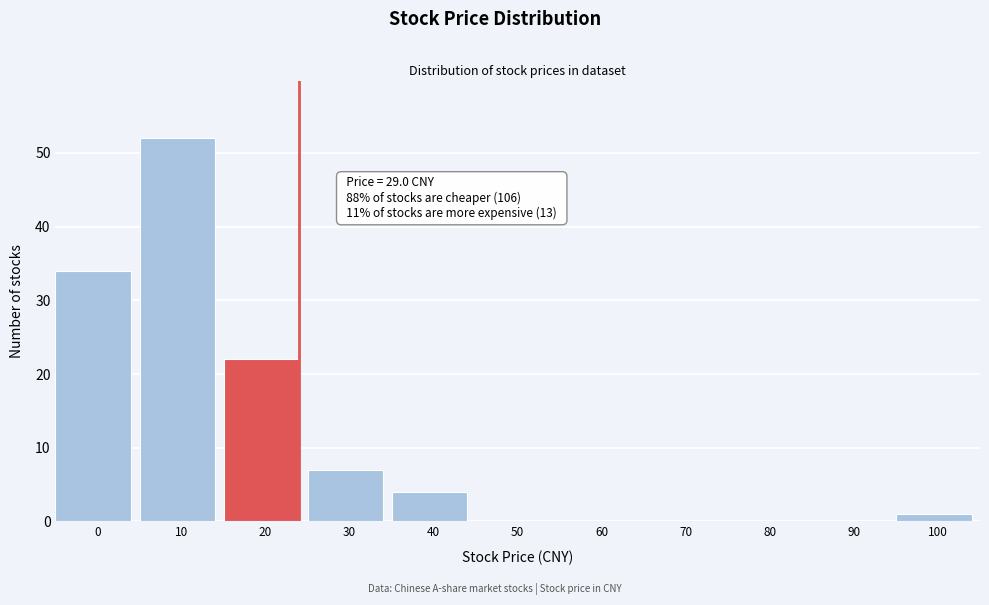

Reading left to right, extract all data points from this chart.

0=34	10=52	20=22	30=7	40=4	50=0	60=0	70=0	80=0	90=0	100=1